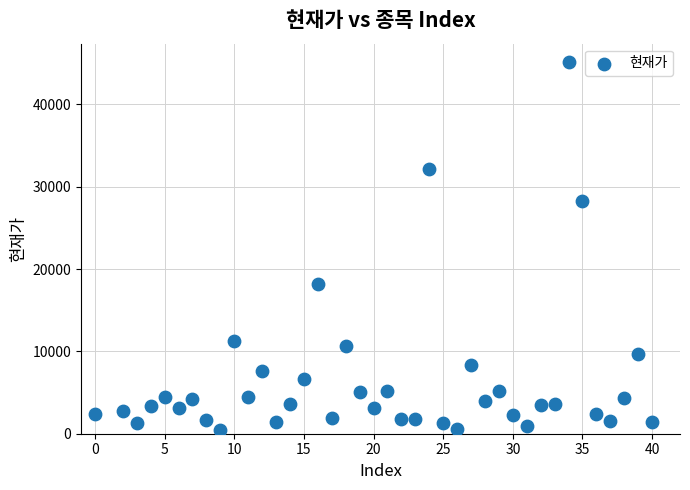

What Y value in the scatter plot is closest to 22813?

18200